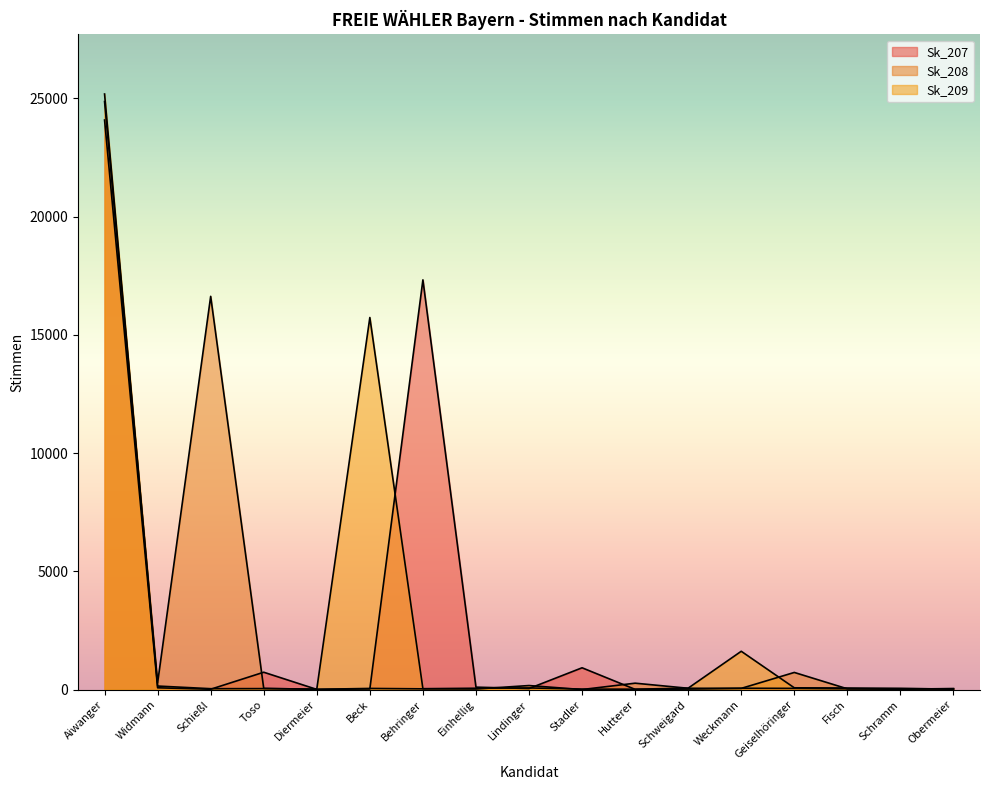

After their last crossing, which series has the higher values: Sk_209 or Sk_207?

Sk_207